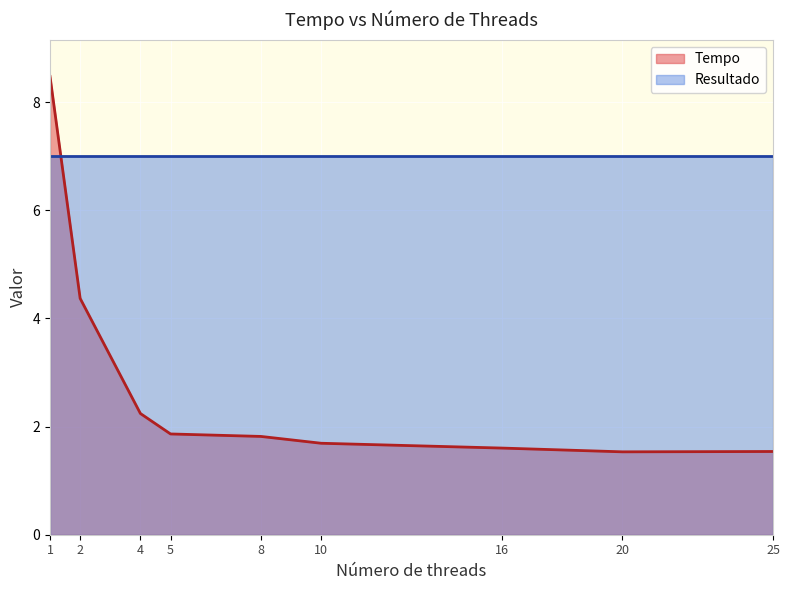

What is the smallest value displayed?

1.5